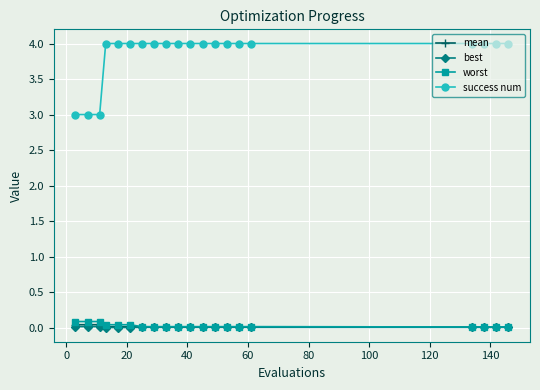

True or false: success num and mean cross at least once.

False